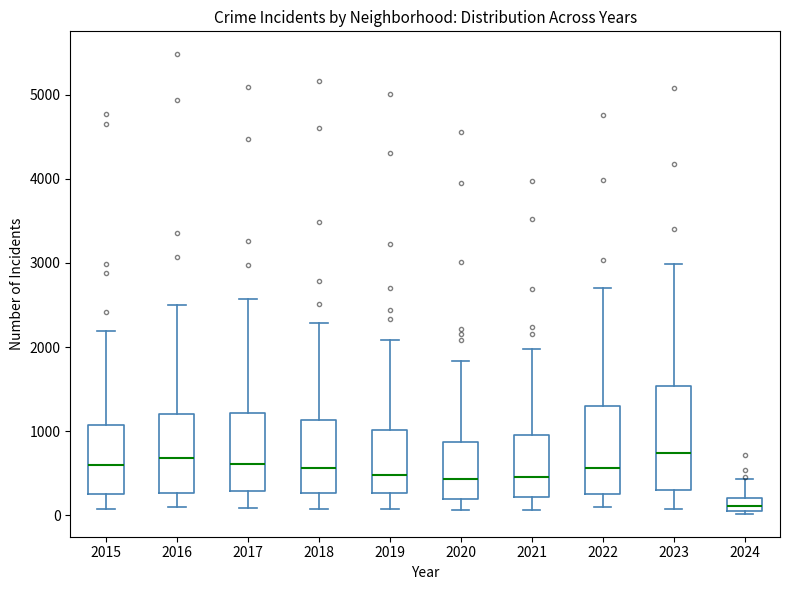

Which box has the lowest median line?

2024